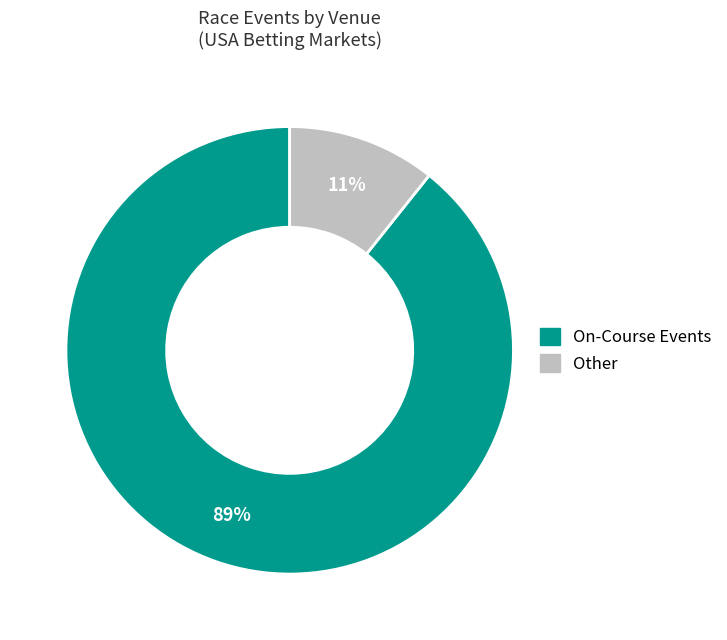

To the nearest percent, what is the average slice percentage?

50%